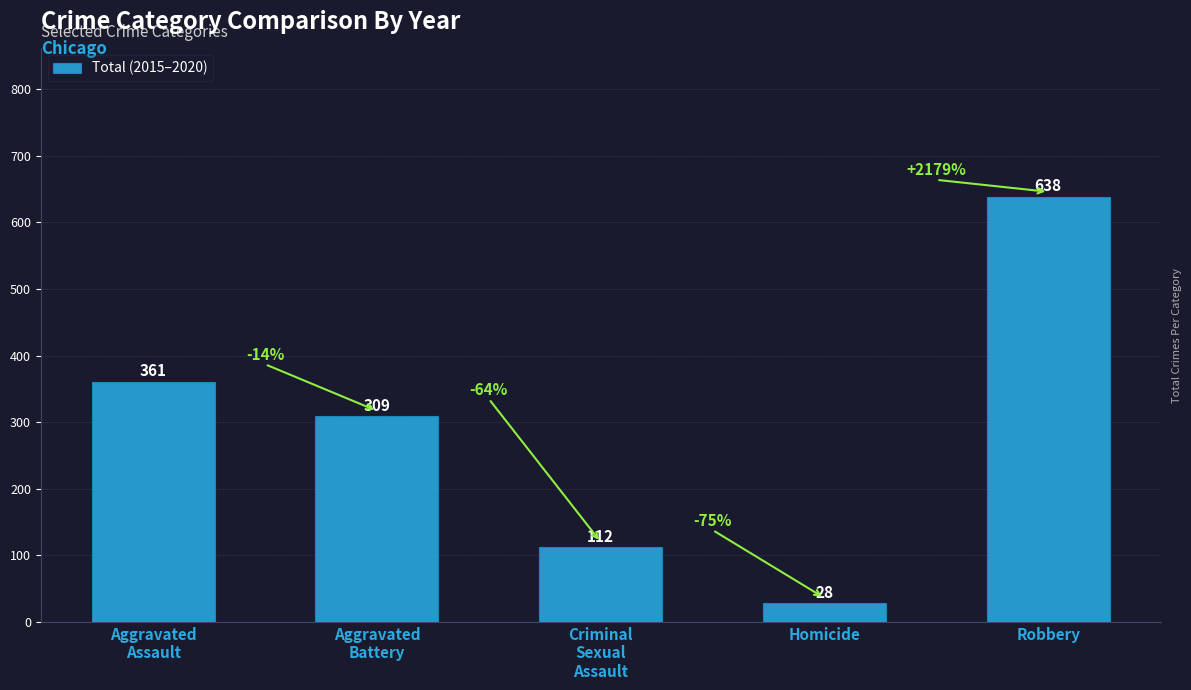

List the labels in order of value, smallest first.

Homicide, Criminal
Sexual
Assault, Aggravated
Battery, Aggravated
Assault, Robbery